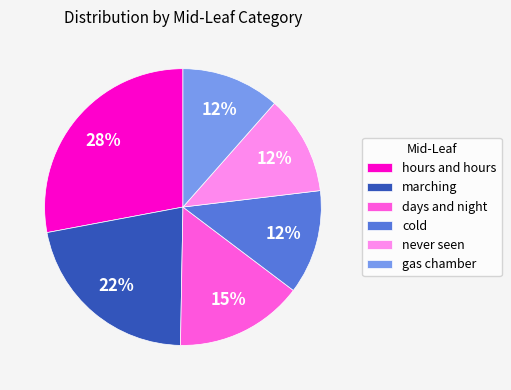

Is there a majority slice in this chart?

No